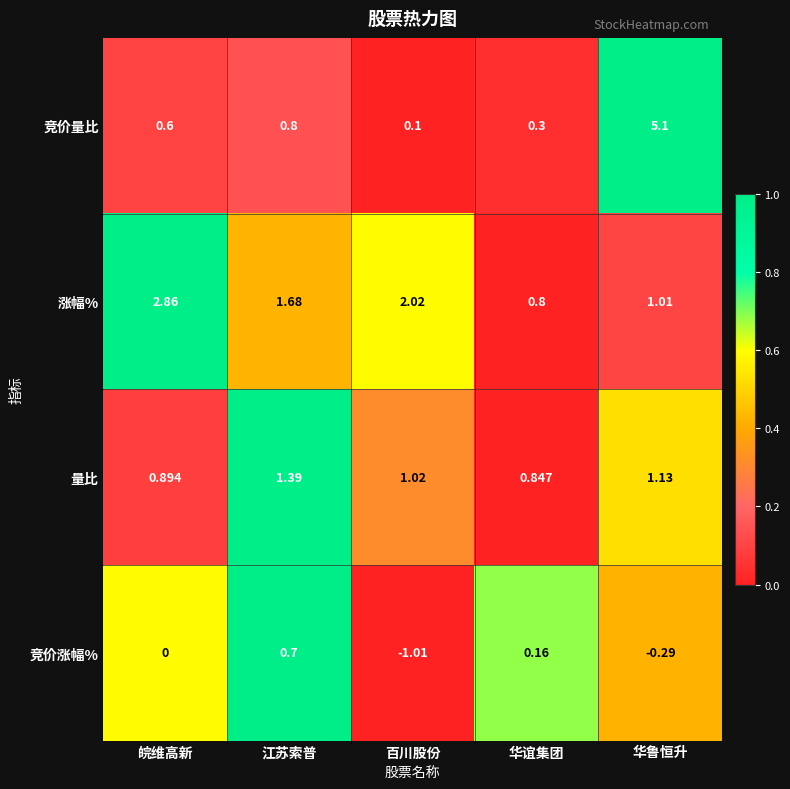

What is the maximum value shown in the chart?

5.1